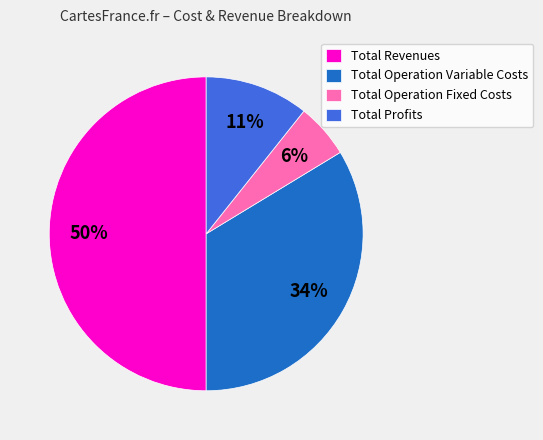

What percentage is the Total Operation Variable Costs slice, to the nearest percent?

34%